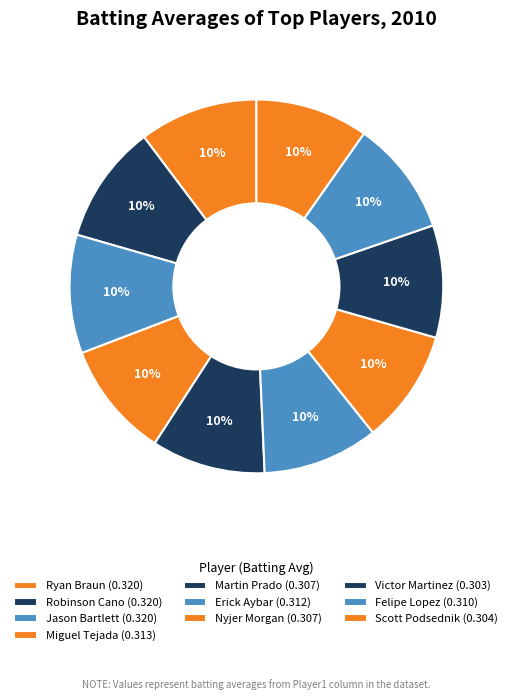

How many segments does this pie chart have?

10